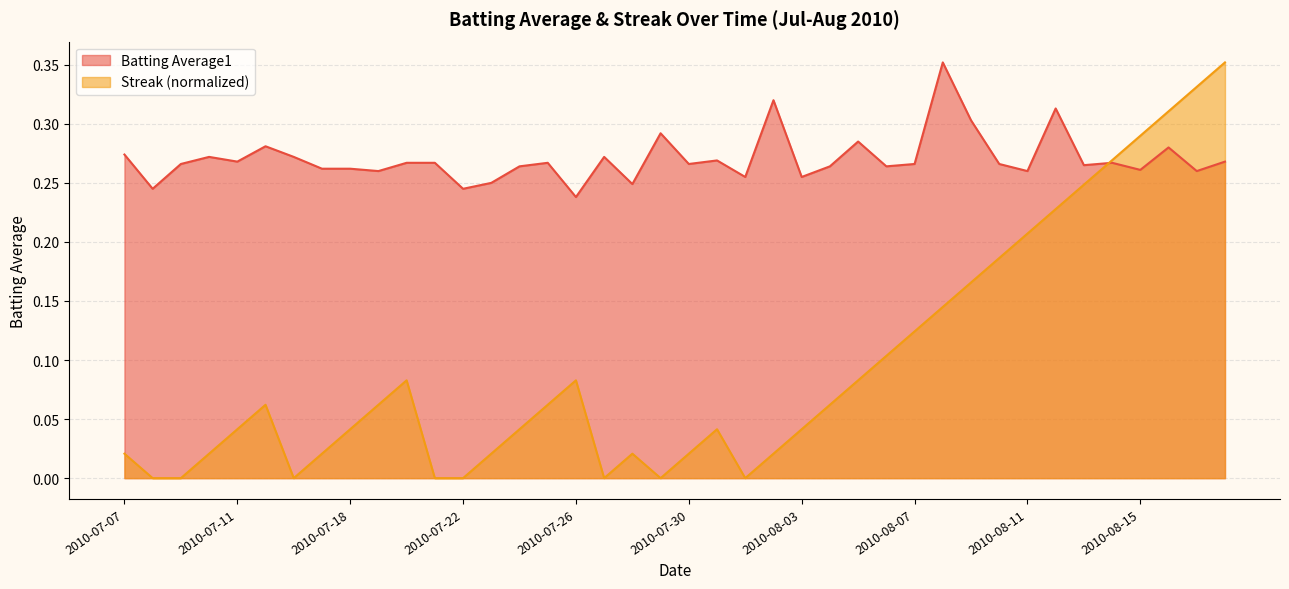

True or false: Batting Average1 and Streak intersect in this chart.

True